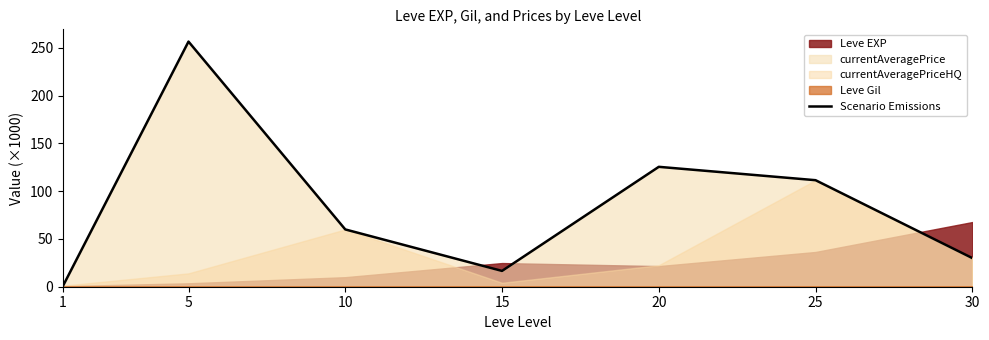

List the labels in order of value, largest first.

5, 20, 25, 10, 30, 15, 1